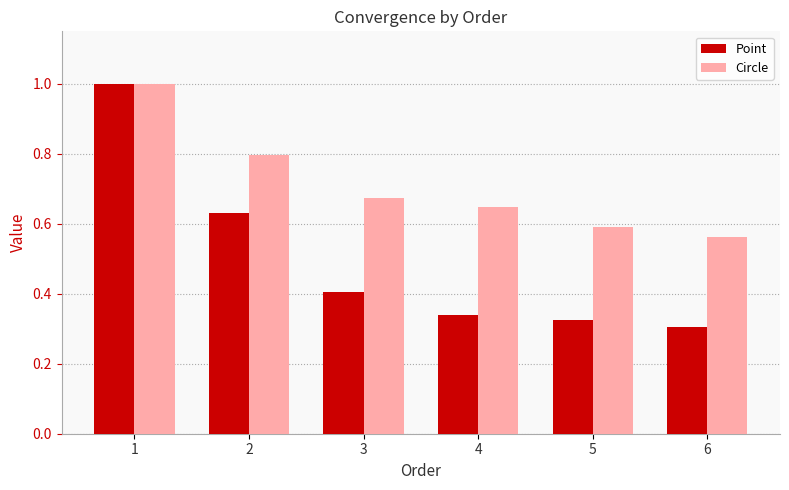

What is the total value across all series at 2?

1.4